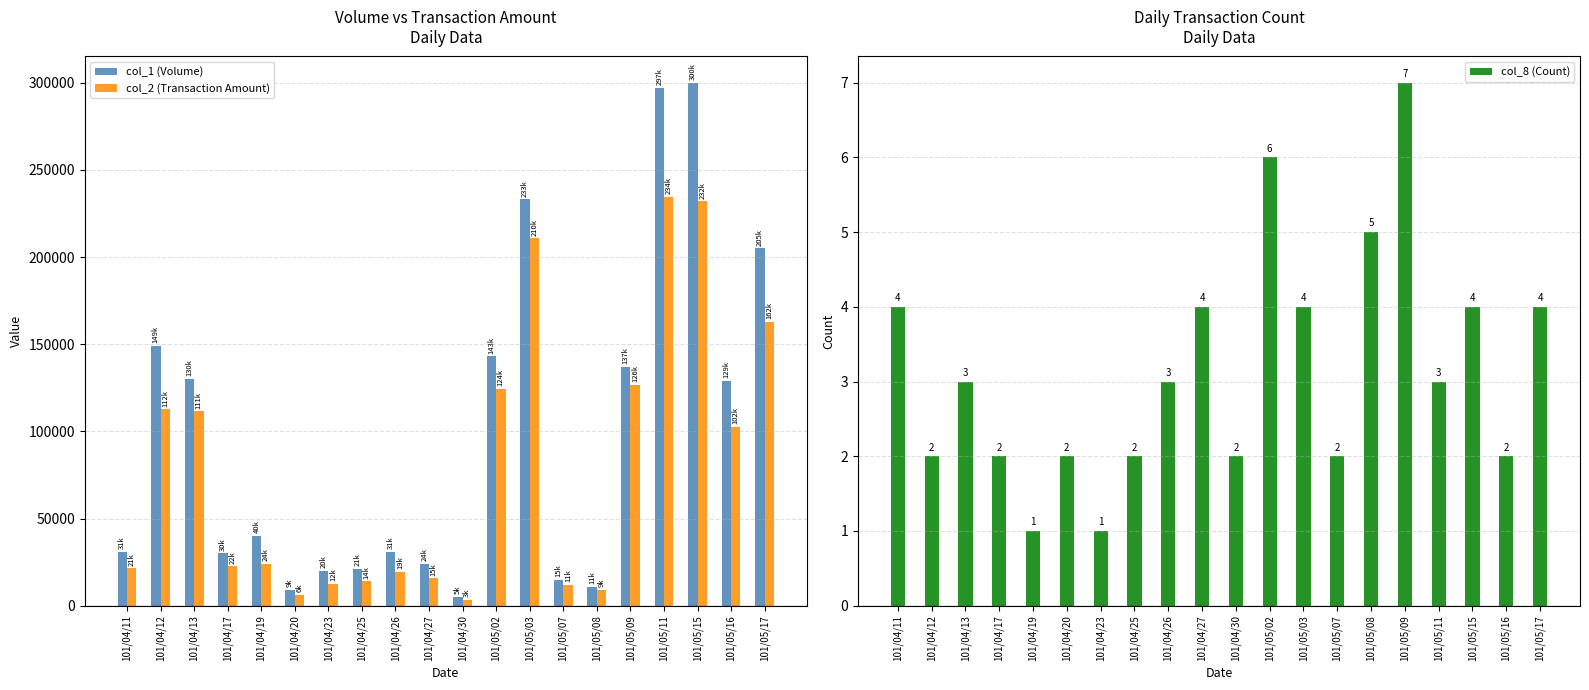

What is the total value across all series at 101/04/11?

52424